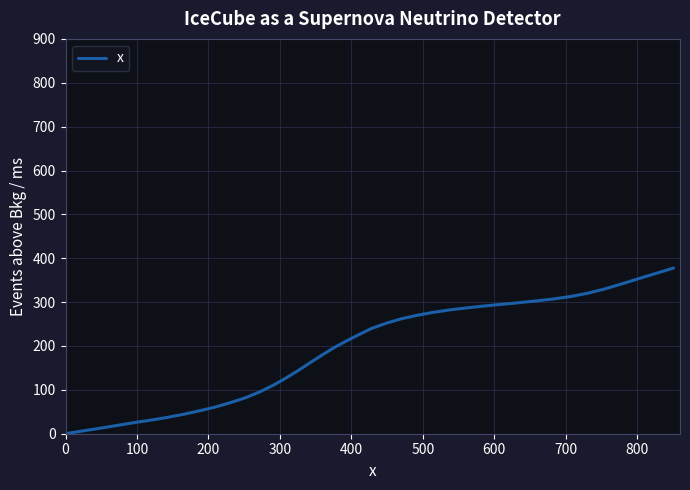

What is the sum of all values?

7655.8